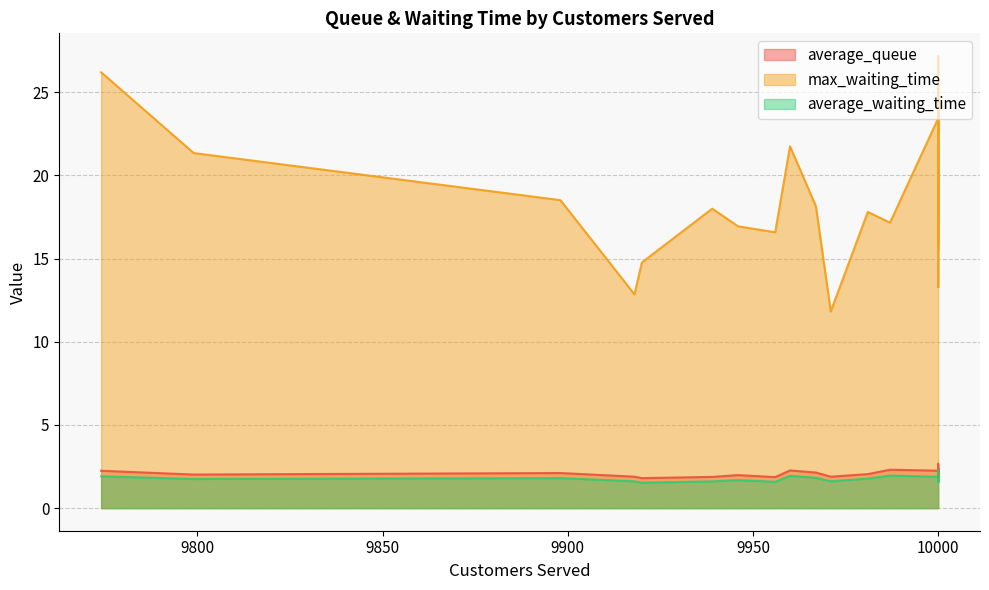

At which category does the chart reach its minimum across all series?

9920